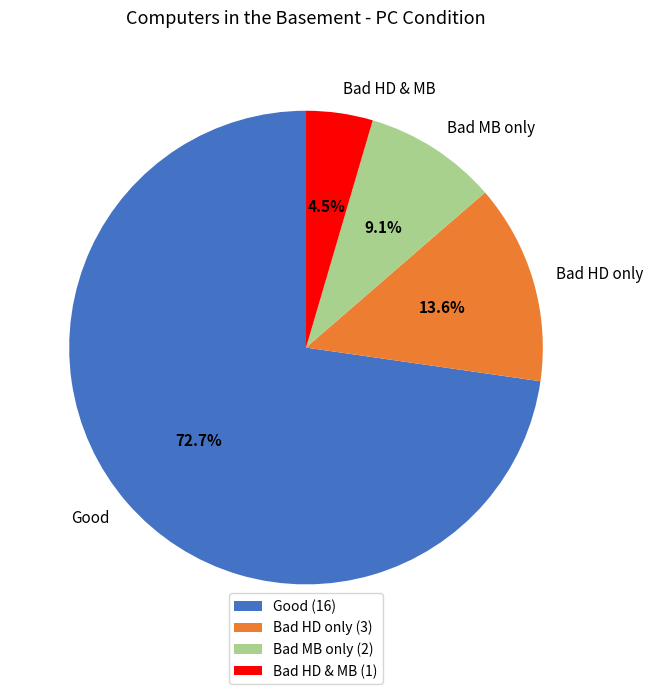

The Good slice represents 64% of the pie. True or false?

False